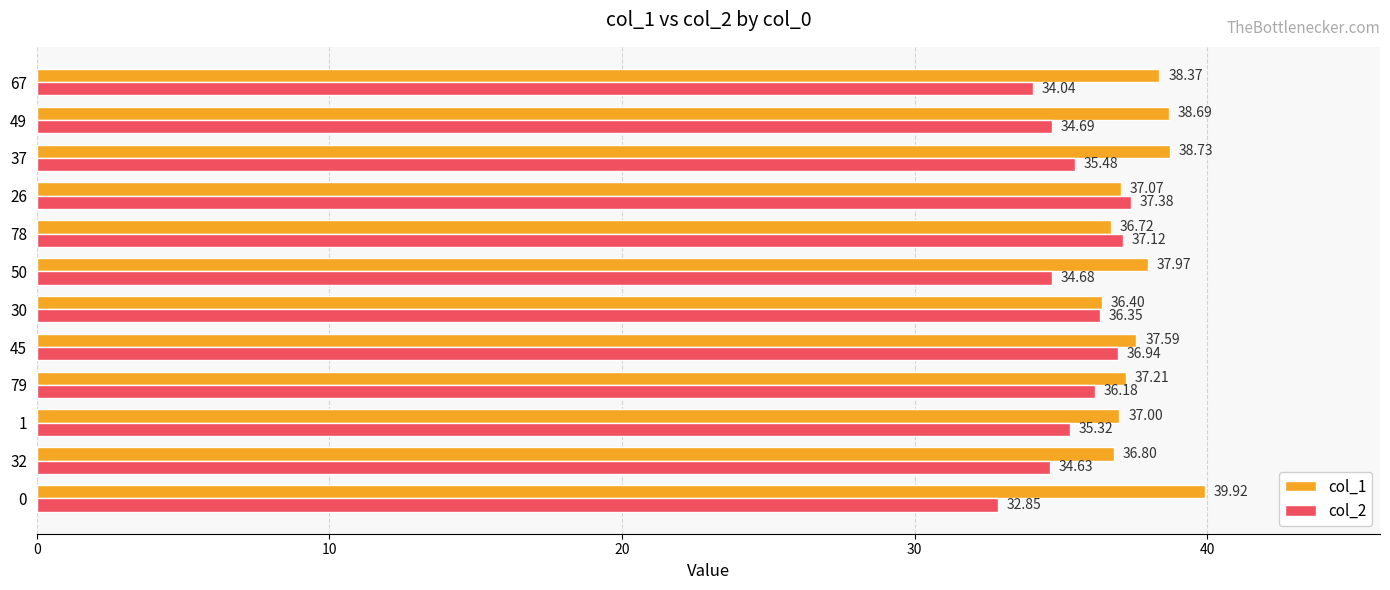

What is the sum of all col_2 values?

425.7